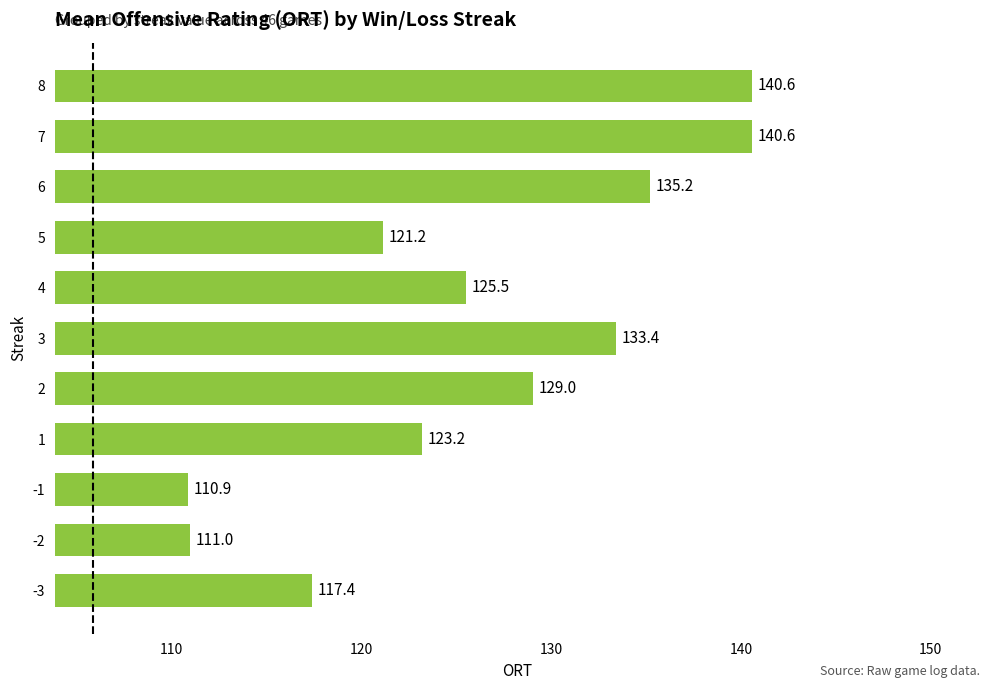

The value at -2 is 185.3. True or false?

False